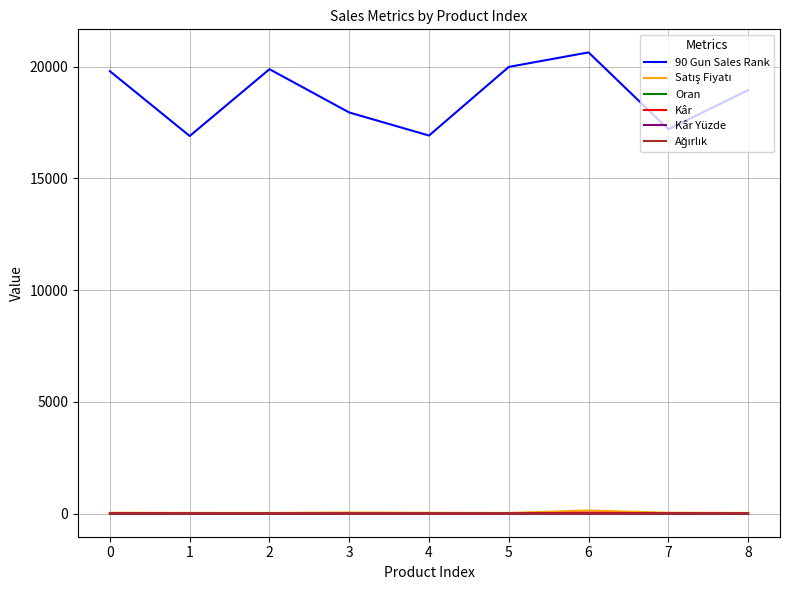

Which series has the largest total across all categories?

90 Gun Sales Rank